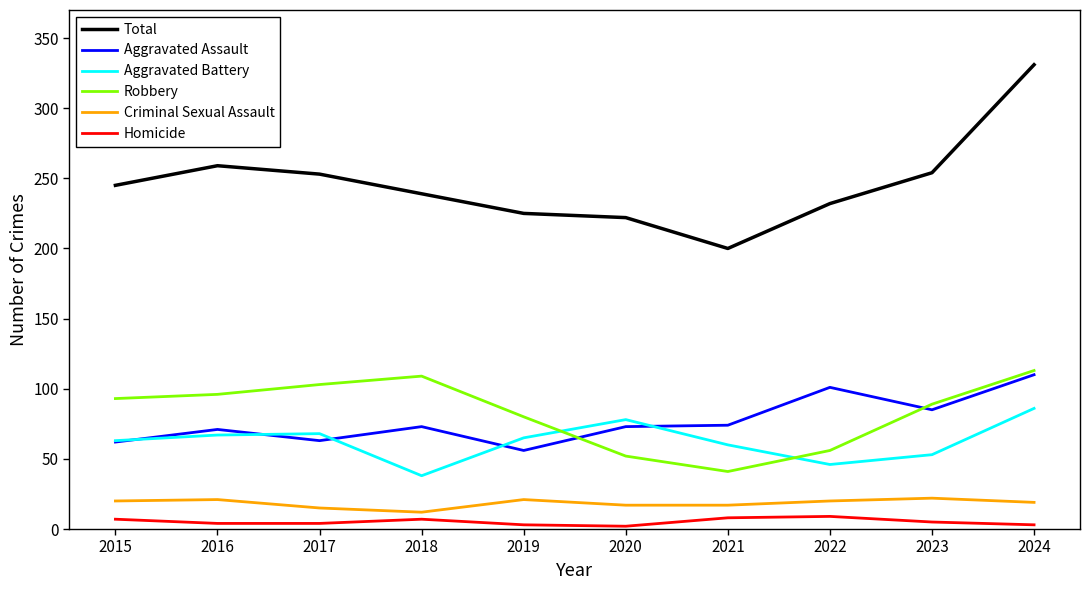

True or false: Criminal Sexual Assault and Homicide cross at least once.

False